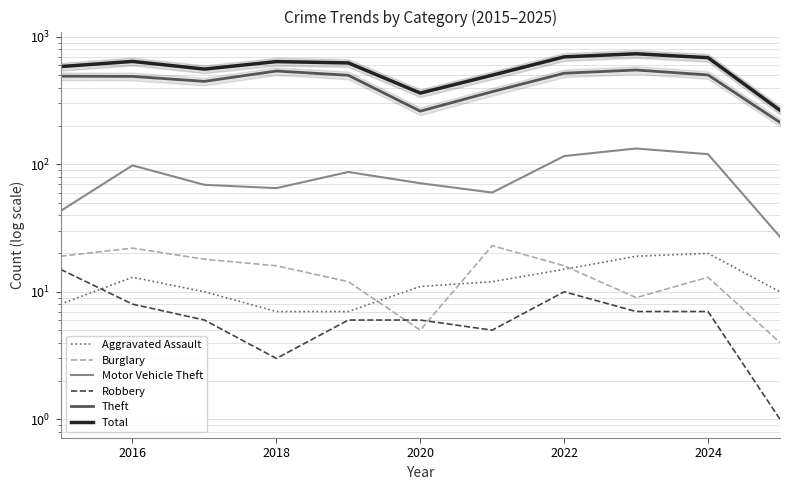

Which series has the largest range (max minus min)?

Total